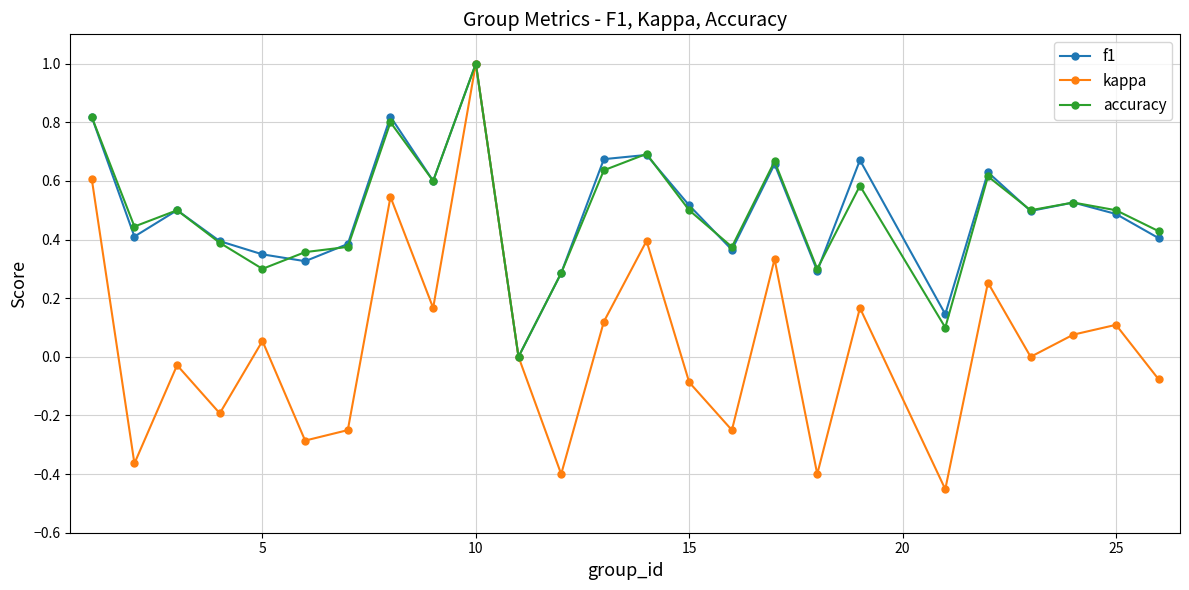

Which series has the largest range (max minus min)?

kappa